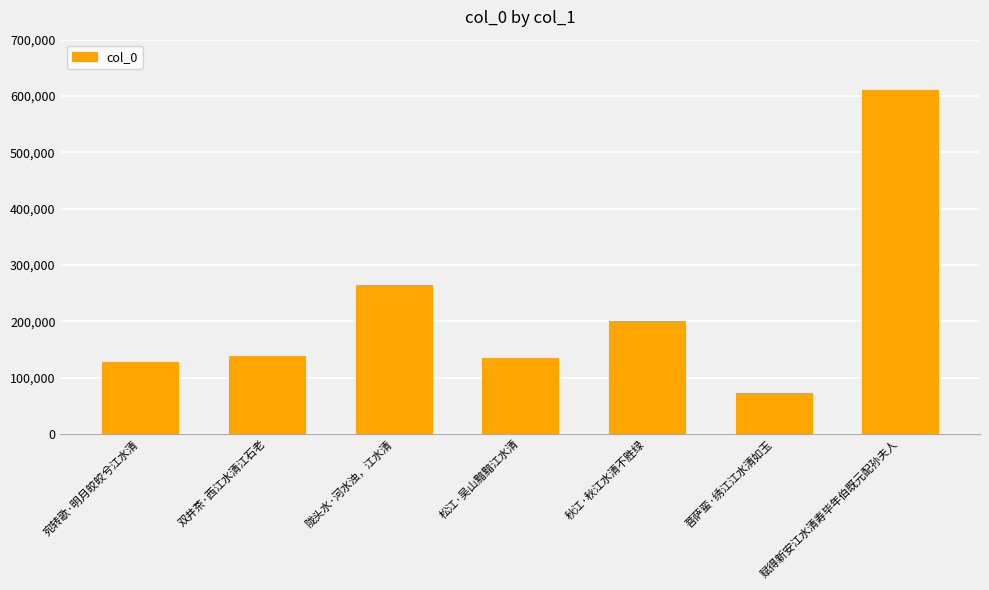

What value does the data have at 菩萨蛮·绣江江水清如玉, to the nearest 50?

71900